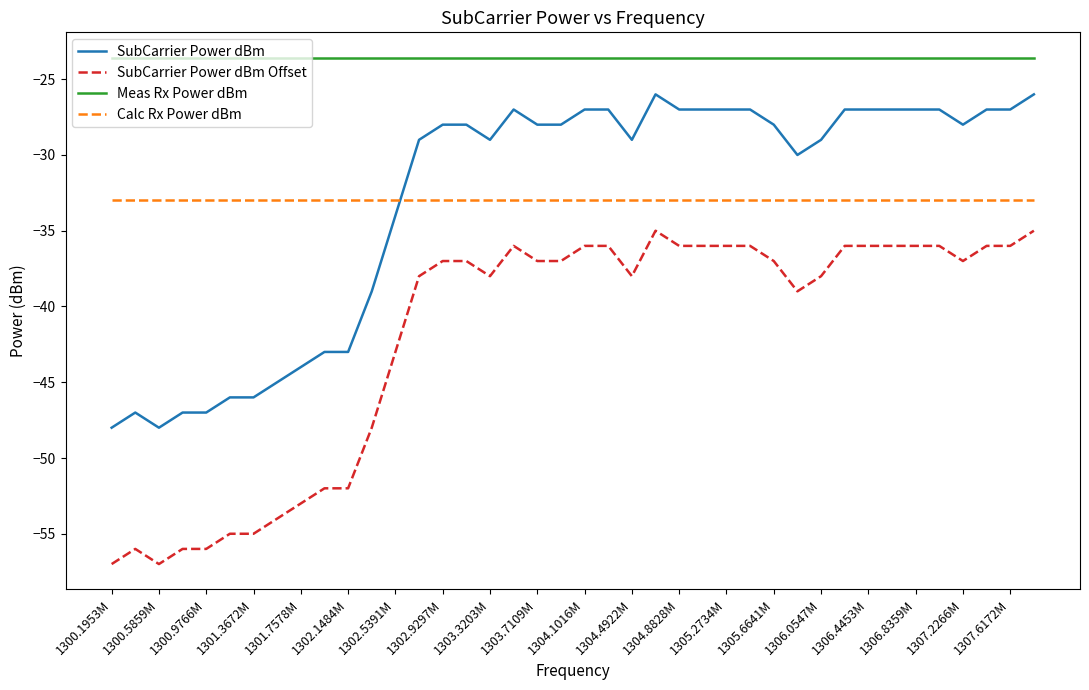

How many times do Calc Rx Power dBm and SubCarrier Power dBm cross each other?

1